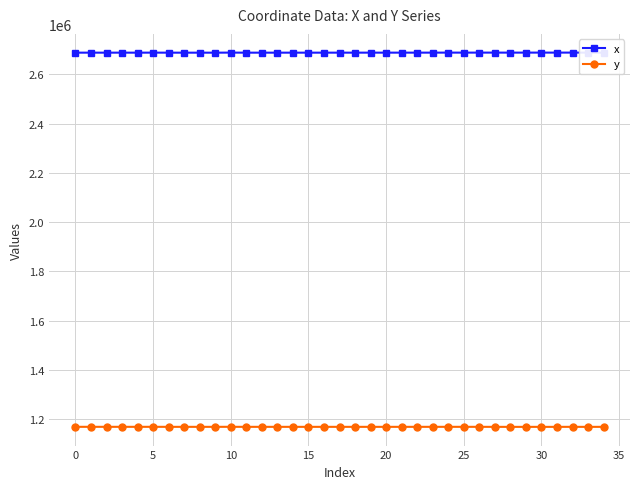

What is the minimum value for y?

1169062.5